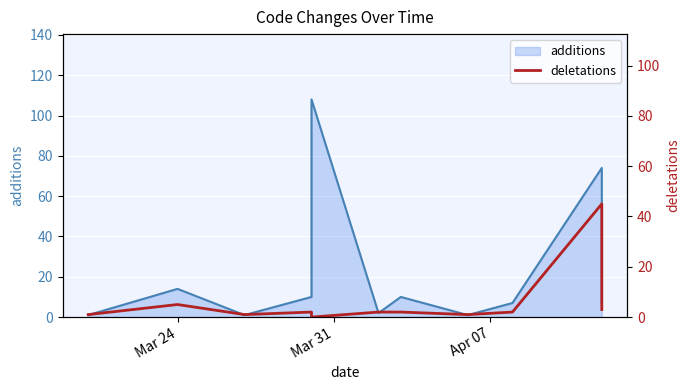

What is the total value across all series at 6?

12